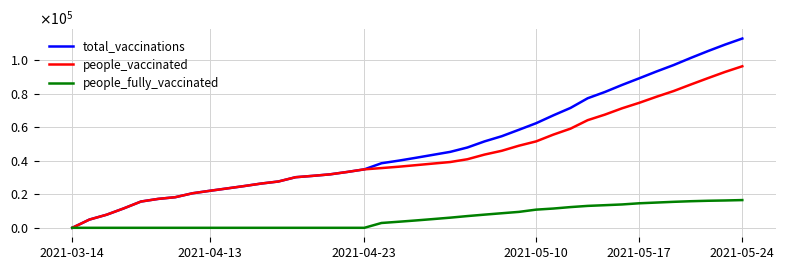

What is the difference between the maximum and minimum values in the people_vaccinated series?

96445